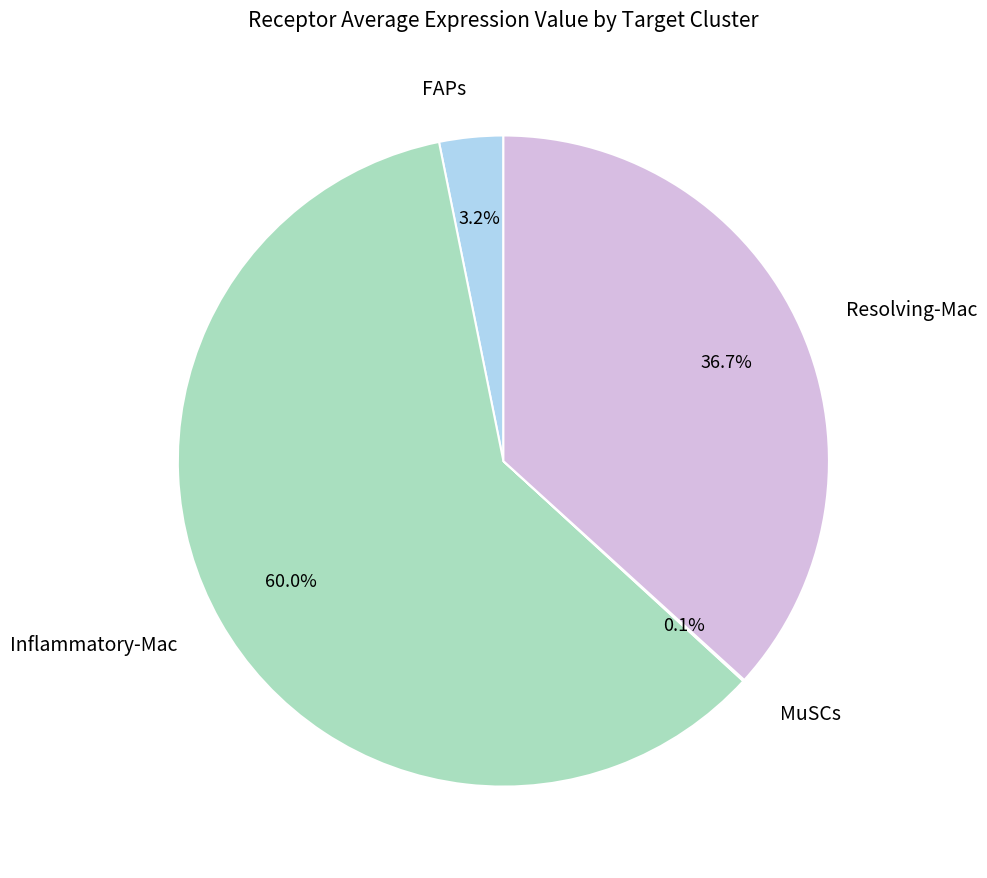

What is the largest slice in the pie chart?

Inflammatory-Mac